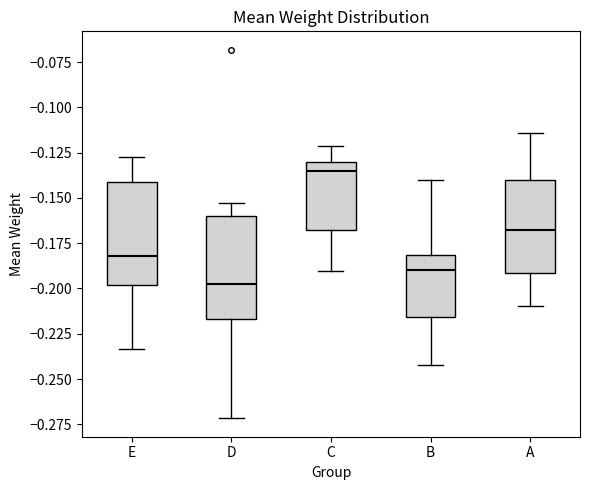

Which box's median line is the lowest?

D